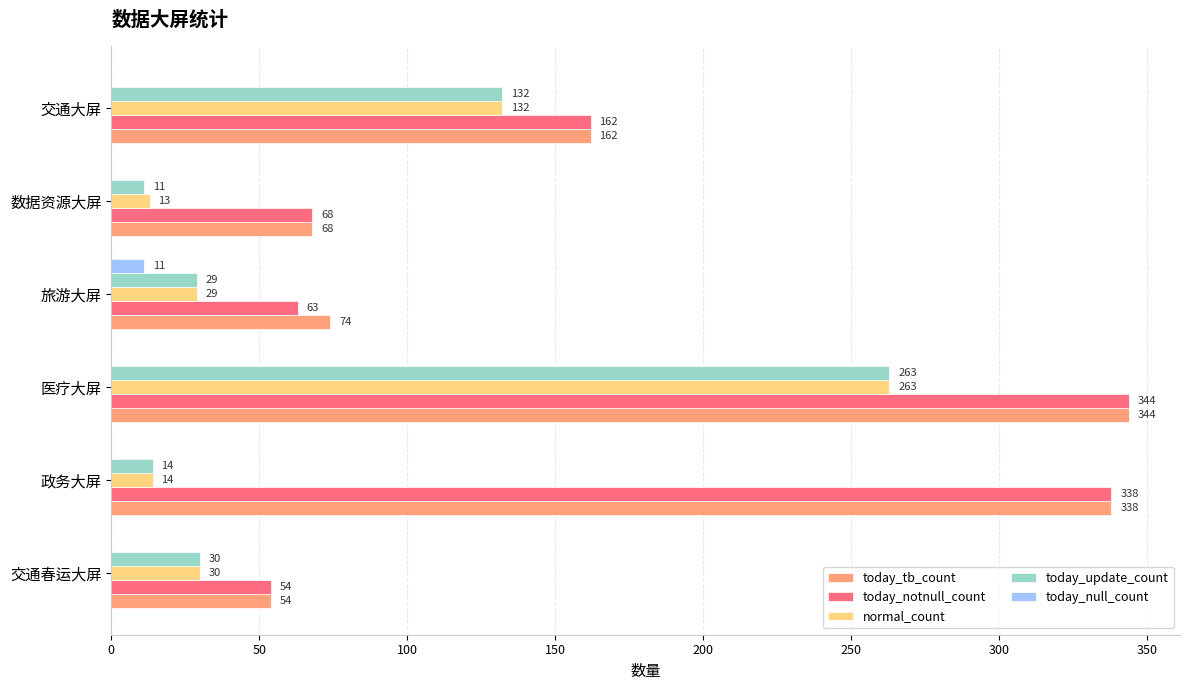

True or false: today_tb_count has a value of 74 at 旅游大屏.

True